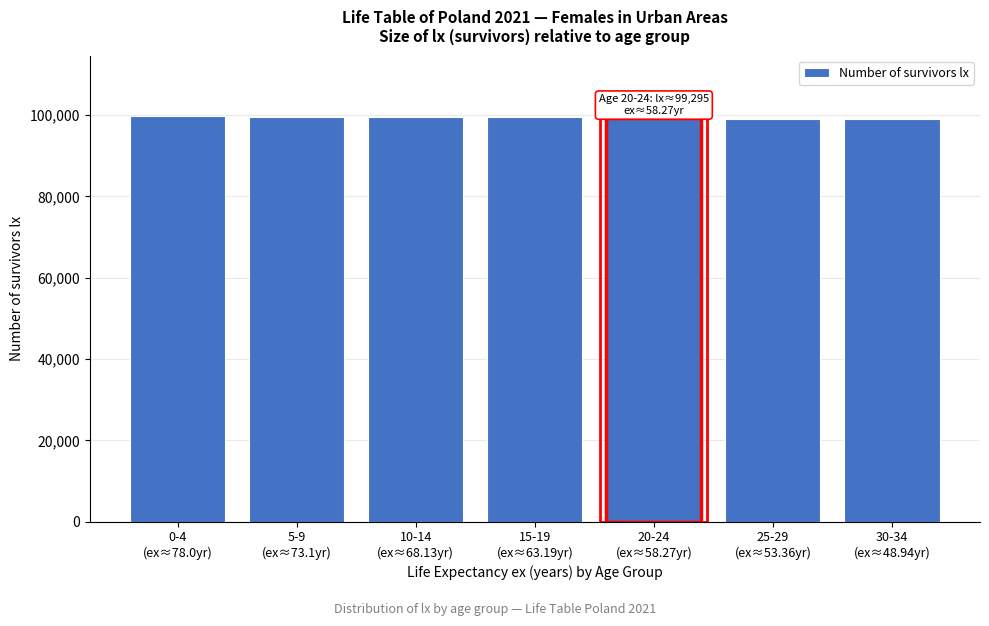

What is the greatest value displayed?

99684